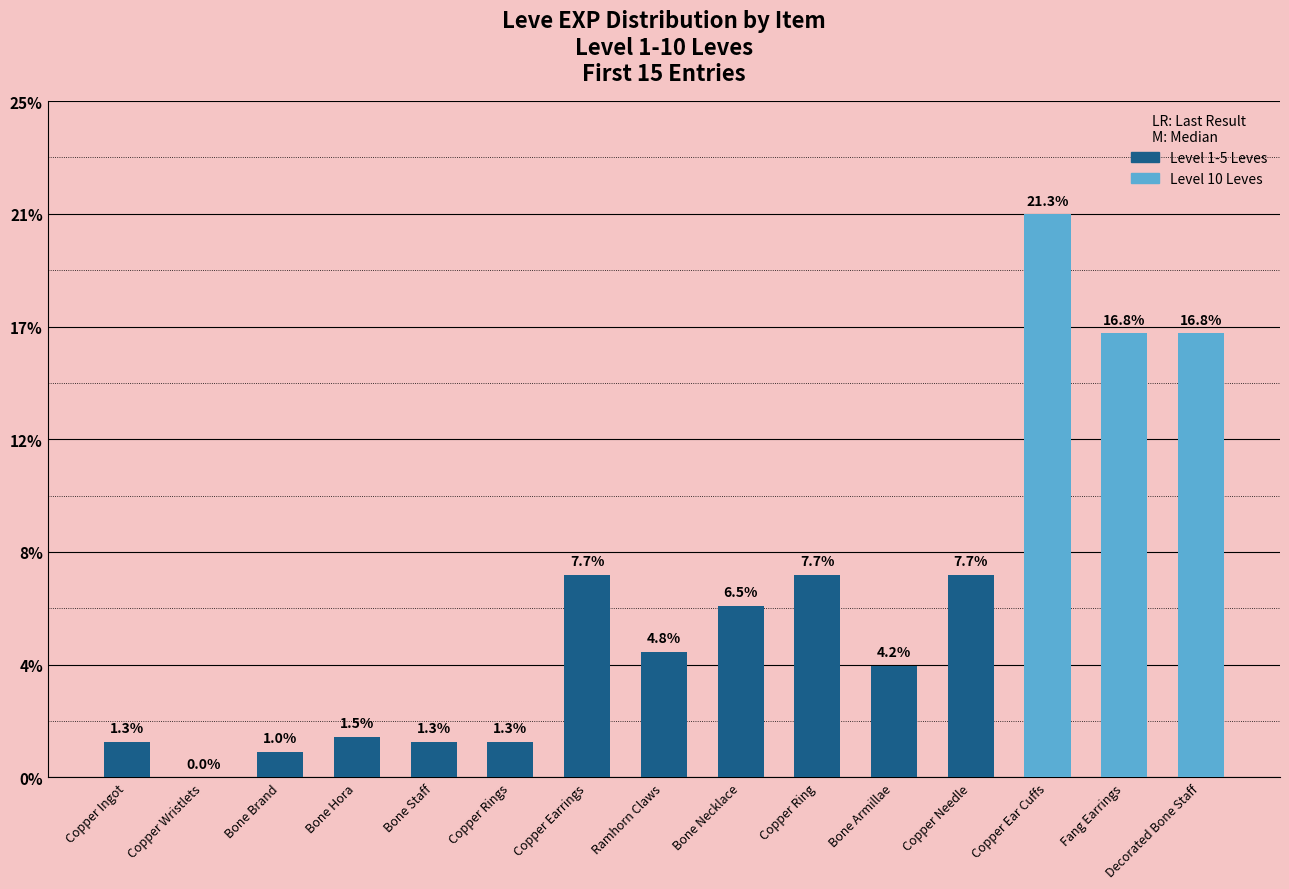

List the labels in order of value, smallest first.

Copper Wristlets, Bone Brand, Copper Ingot, Bone Staff, Copper Rings, Bone Hora, Bone Armillae, Ramhorn Claws, Bone Necklace, Copper Earrings, Copper Ring, Copper Needle, Fang Earrings, Decorated Bone Staff, Copper Ear Cuffs